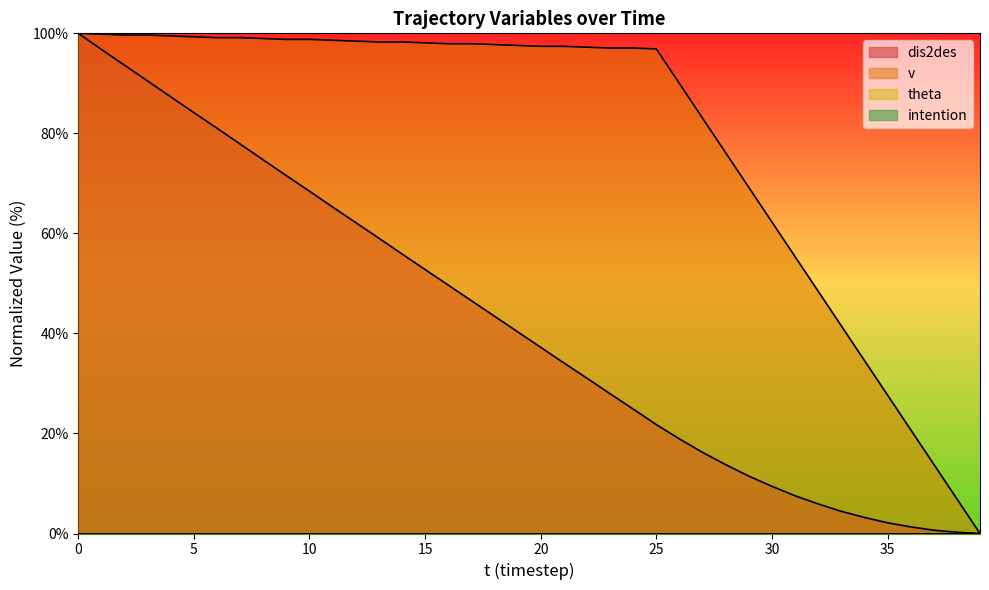

What is the approximate value of dis2des at 11?

65.3